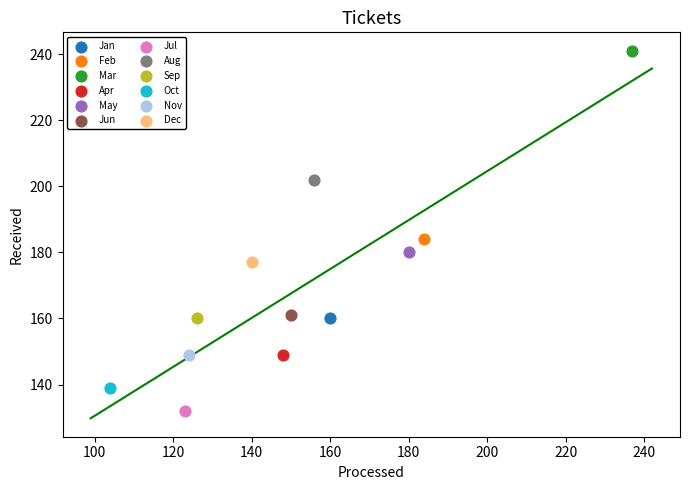

Which series contains the lowest Y value?

Jul